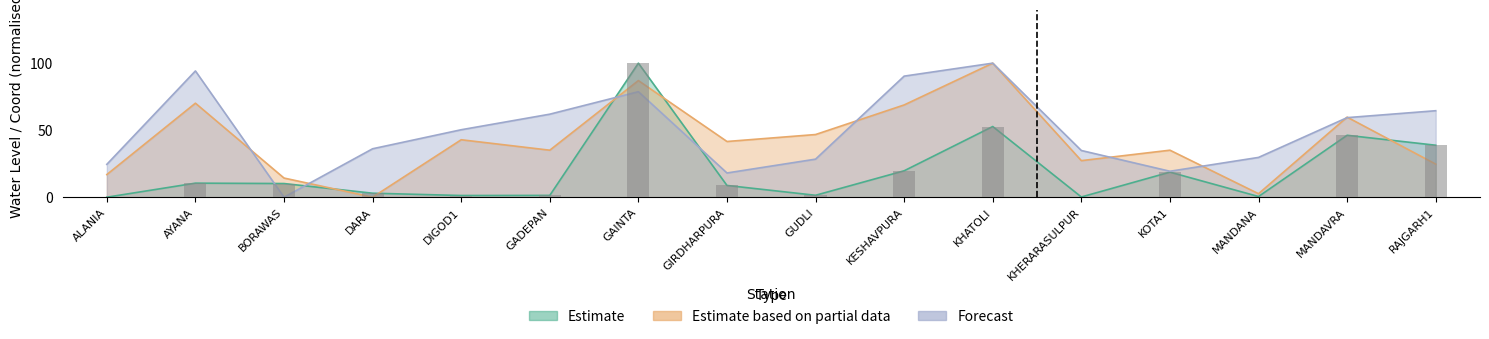

Reading right to left, what are all the values shown in this chart?

Estimate: 38.8	46.2	0.5	18.7	0.2	52.7	19.7	1.4	8.8	100.0	1.3	1.3	3.0	10.2	10.5	0.0
Estimate based on partial data: 24.7	59.7	2.6	35.1	27.3	100.0	68.8	46.8	41.6	87.0	35.1	42.9	0.0	14.3	70.1	16.9
Forecast: 64.5	59.4	29.7	19.4	34.8	100.0	90.3	28.4	18.1	78.7	61.9	50.3	36.1	0.0	94.2	24.5